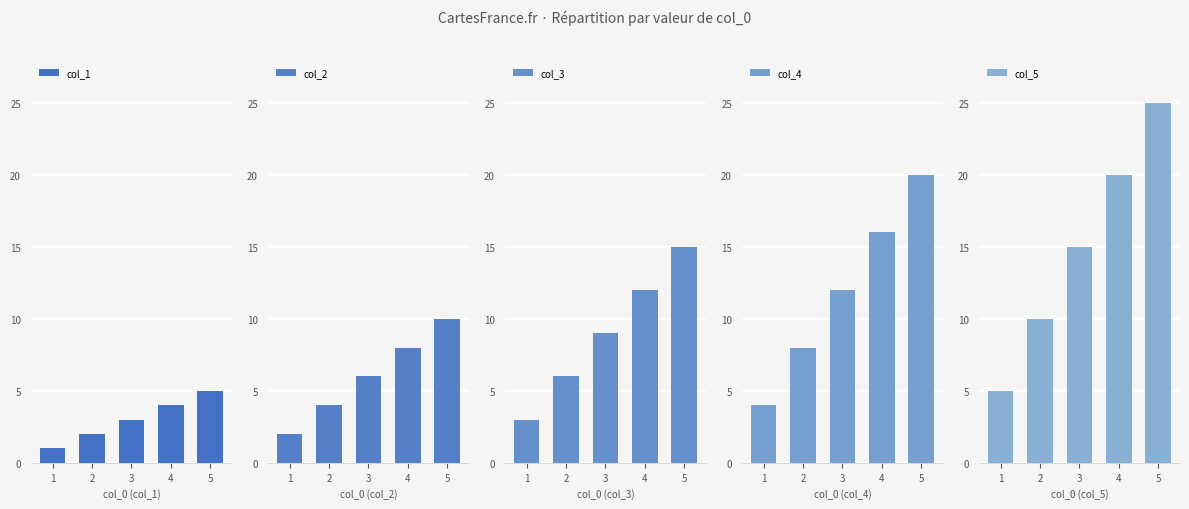

Which series has the largest total across all categories?

col_5